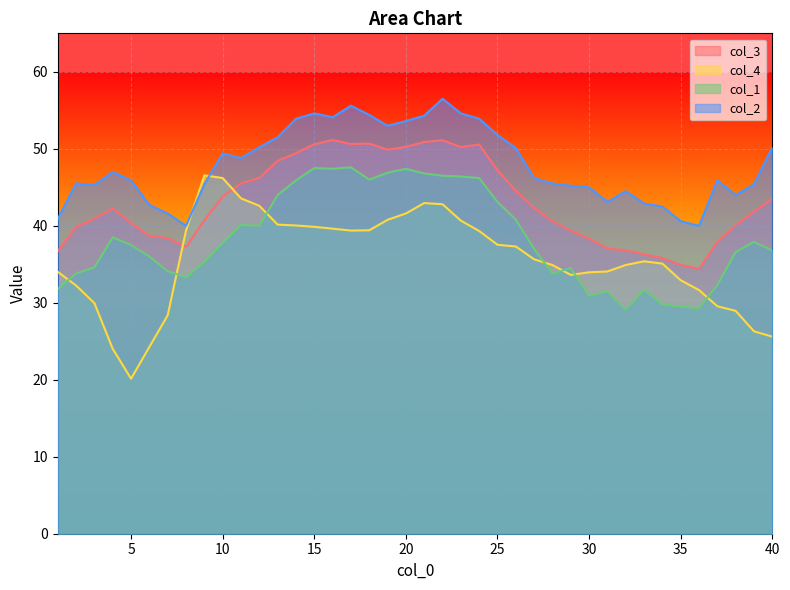

List the series in order of their overall mean, lowest first.

col_4, col_1, col_3, col_2